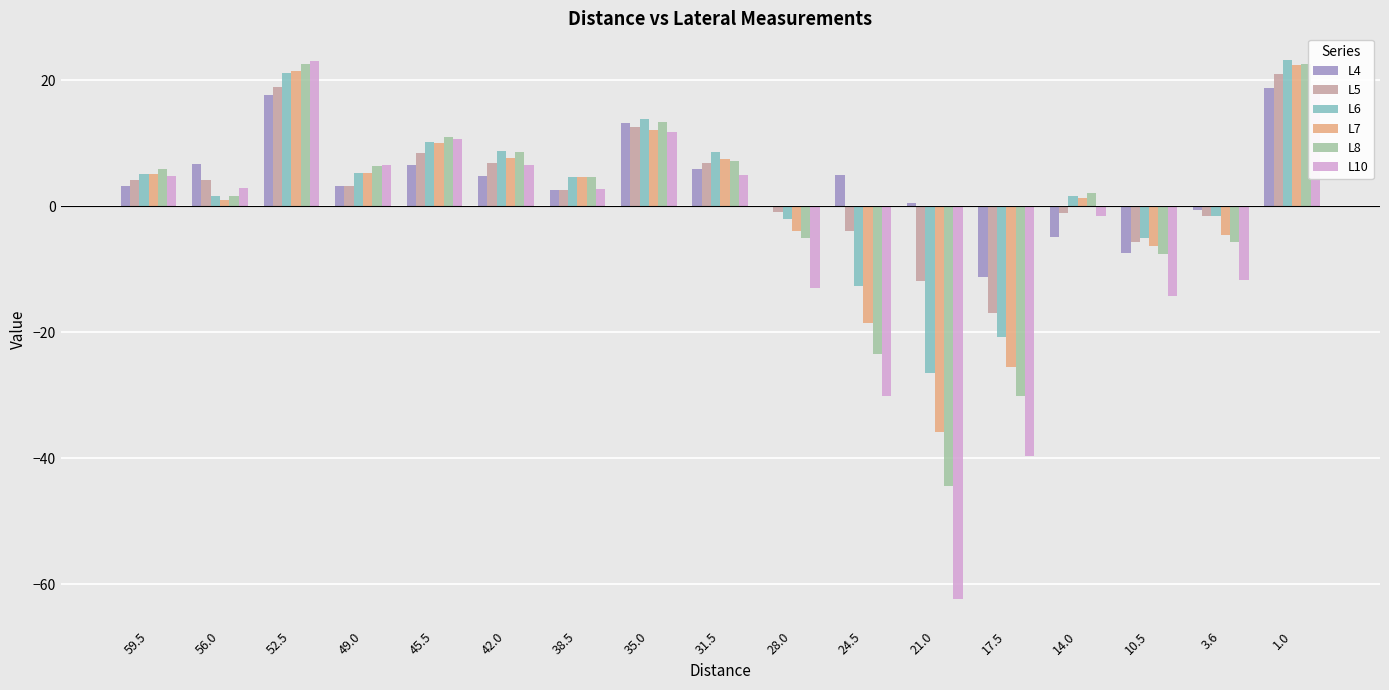

What is the maximum value shown in the chart?

23.2